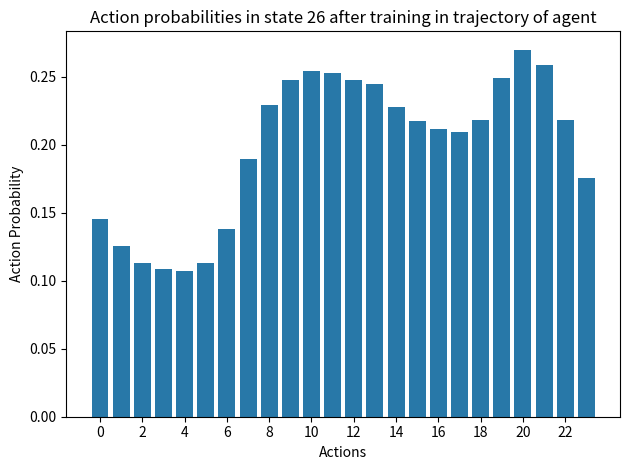

What is the sum of all values?

4.8